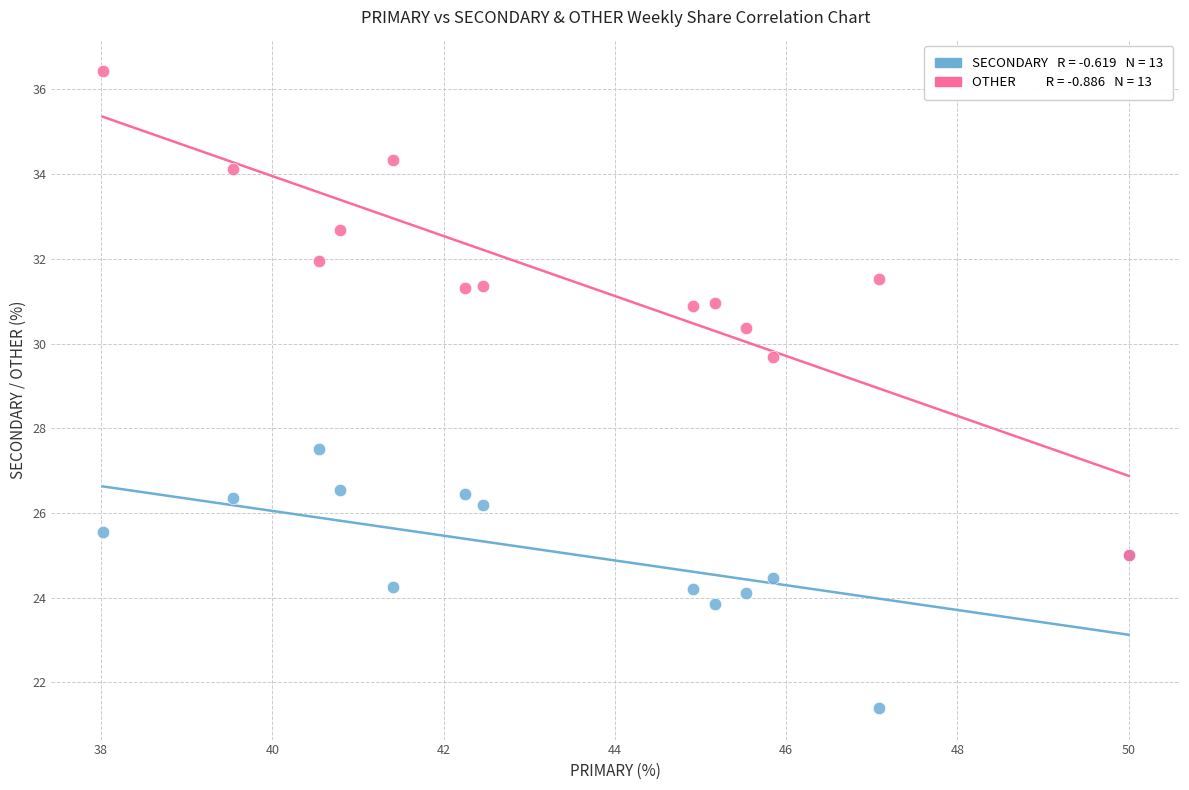

Across all series, what Y value is closest to 28?

27.5